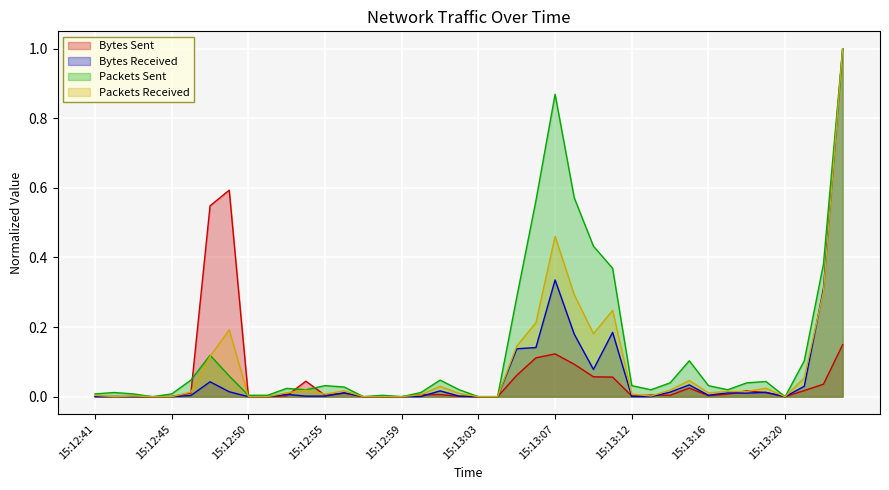

How many lines are shown in the chart?

4